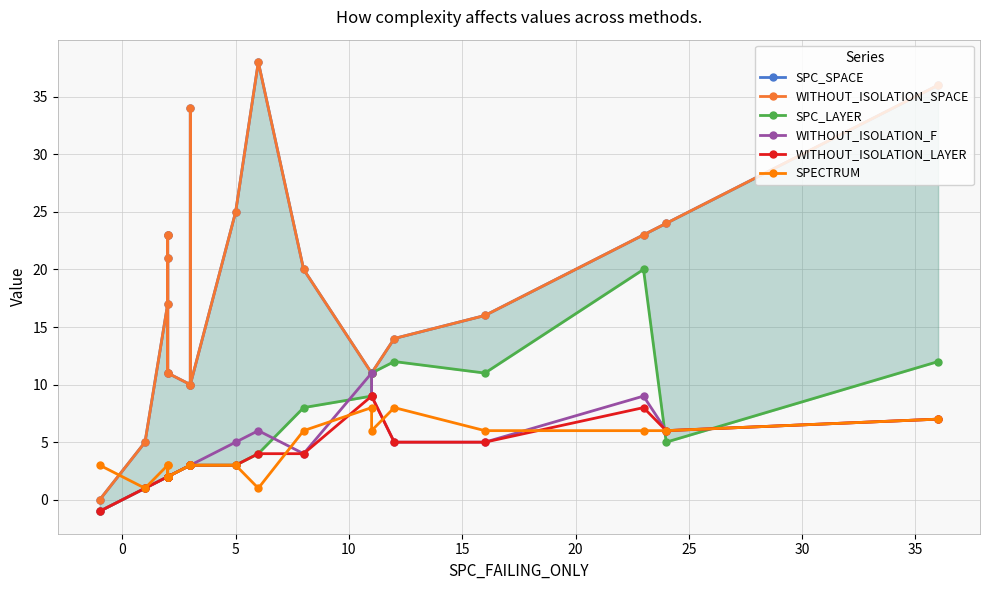

What is the label of the 6th point from the left?

20